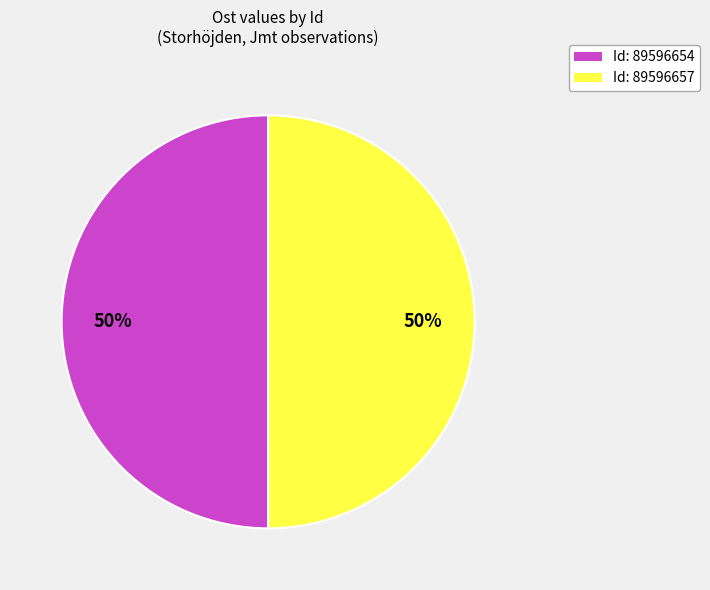

Is it true that Id: 89596654 is 50% of the pie?

True